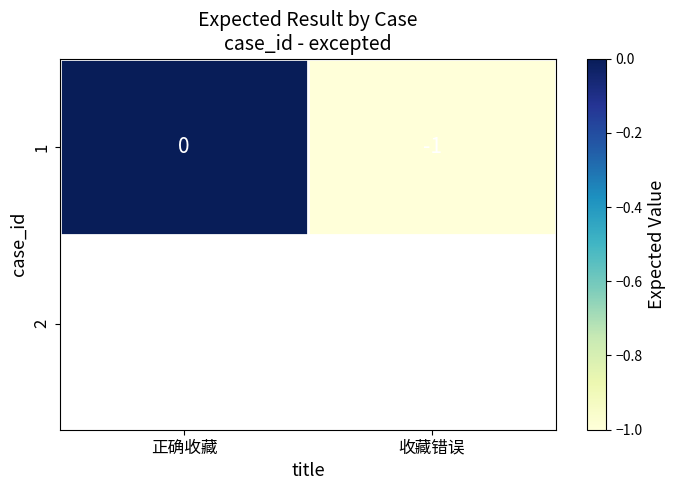

Reading right to left, transcribe all the data shown in this chart.

收藏错误=-1	正确收藏=0